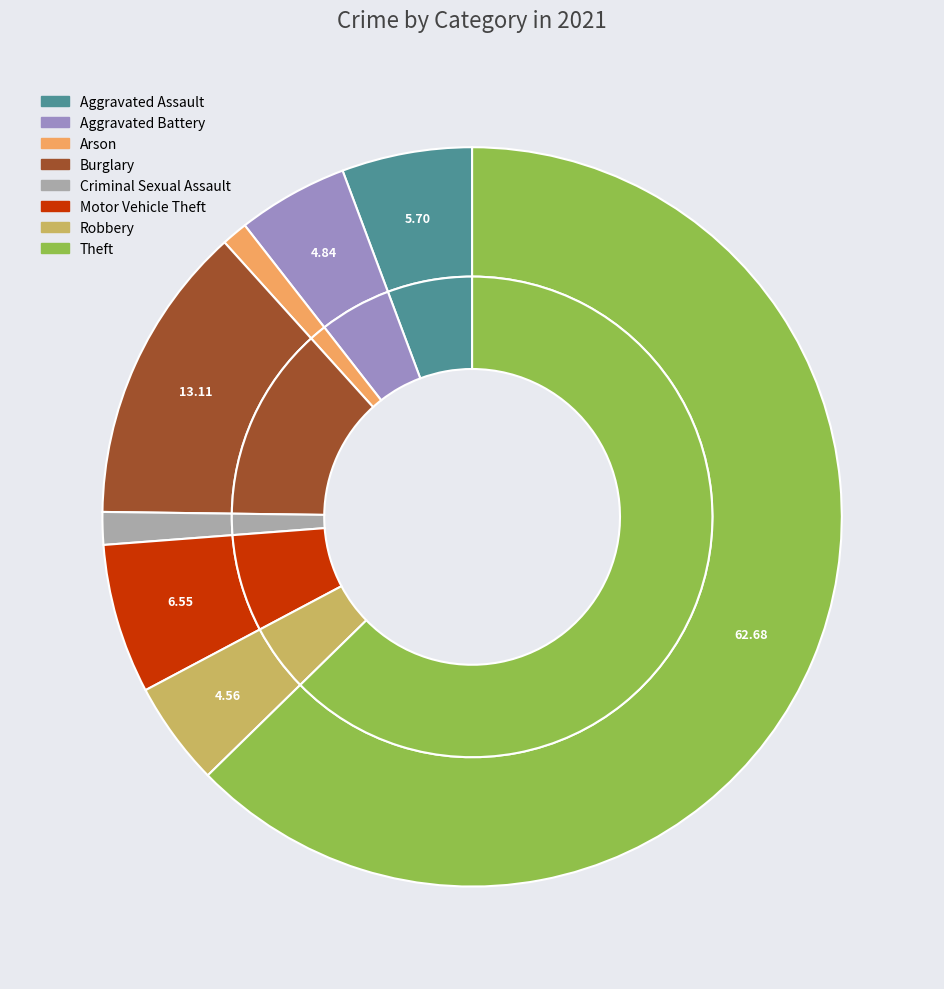

Is there any slice that represents more than half of the pie?

Yes